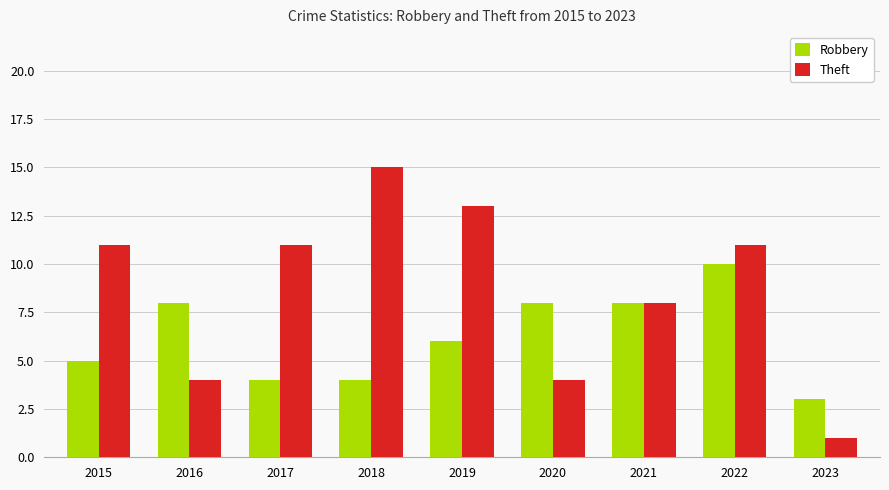

What is the spread (max minus min) of values at 2015?

6